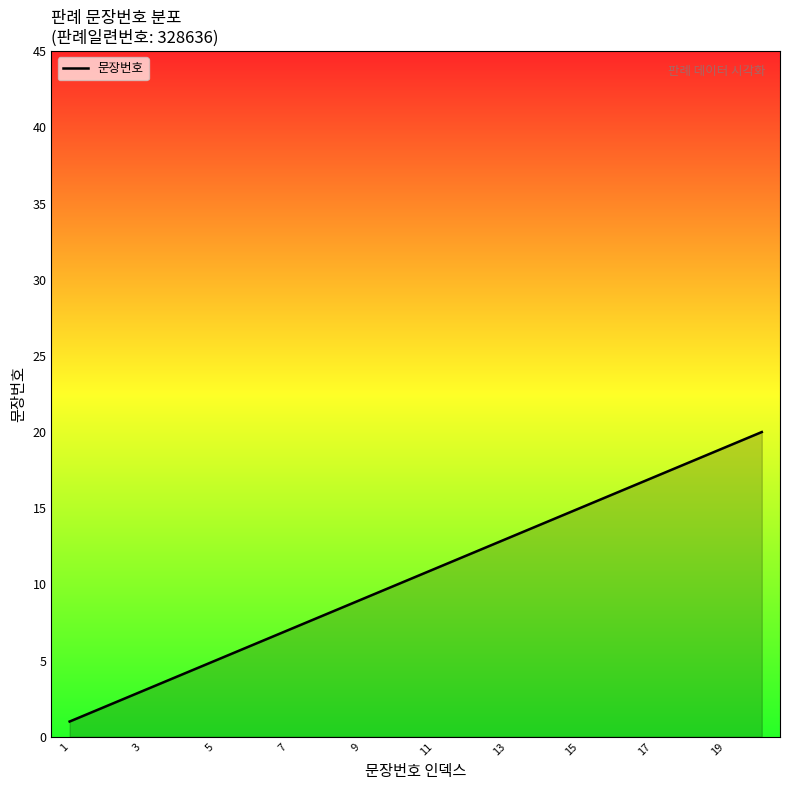

How many values are below 11?

10